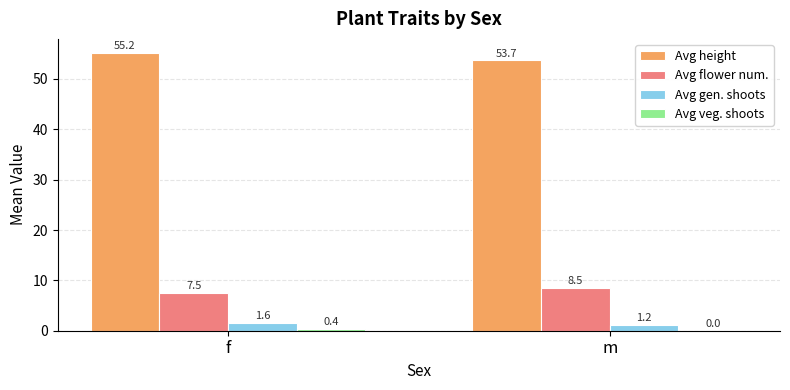

How many groups of bars are there?

2